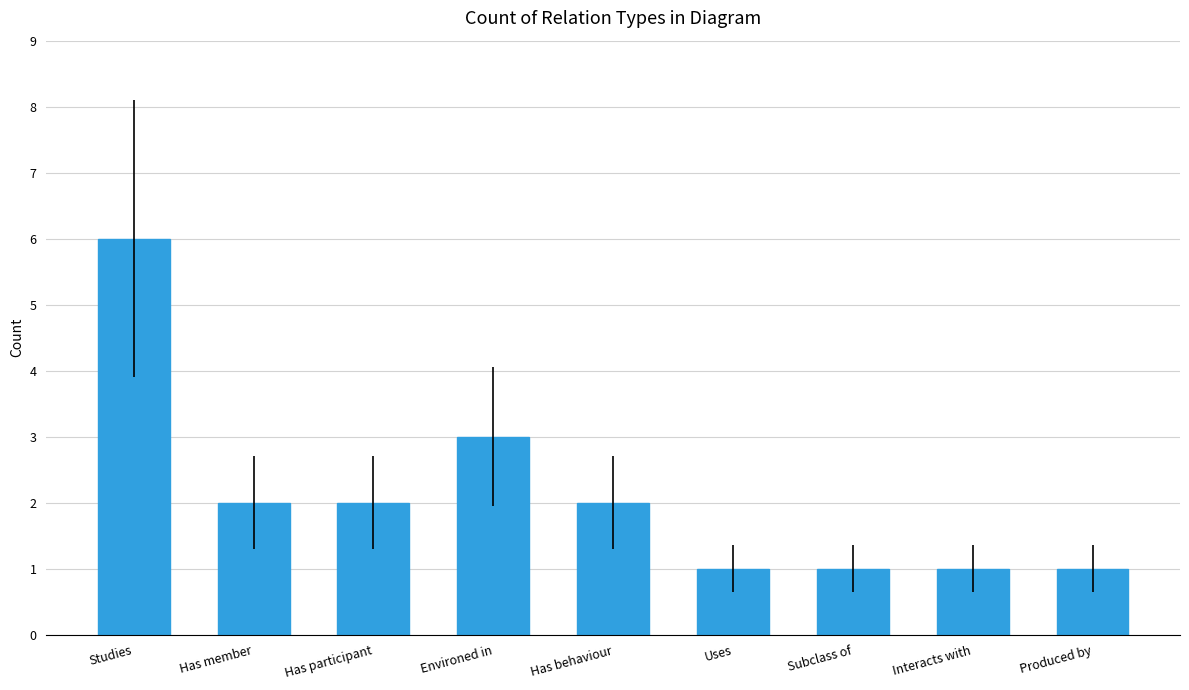

How many values are between 1 and 2?

7